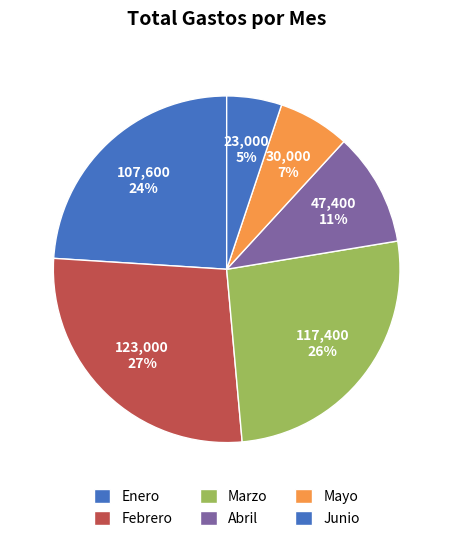

How many slices are in this pie chart?

6